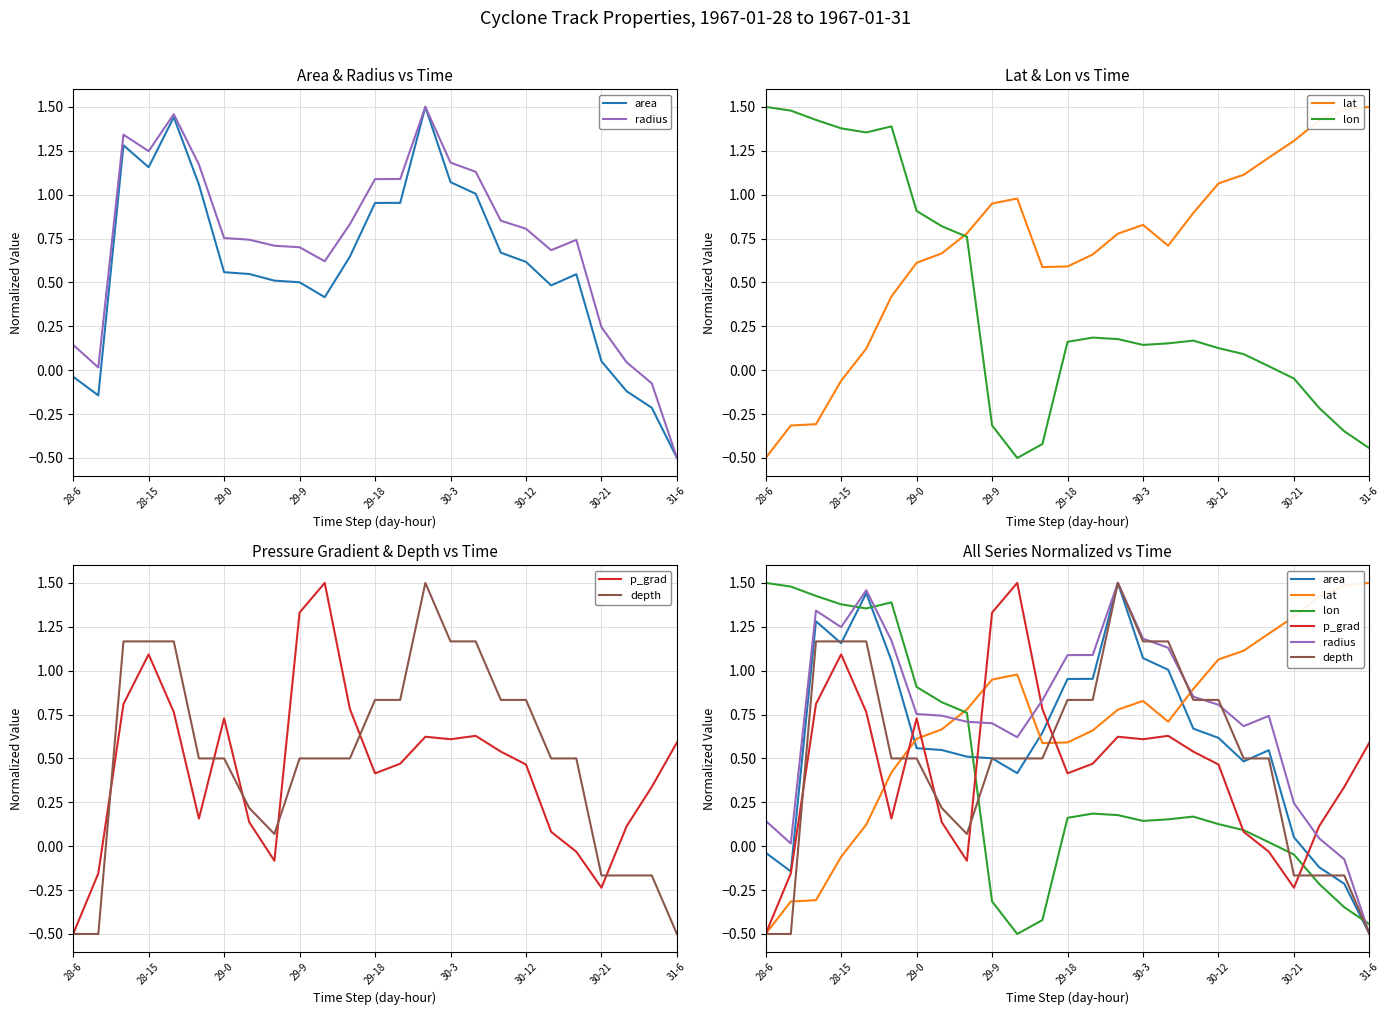

What is the highest value of the lon series?

1.5